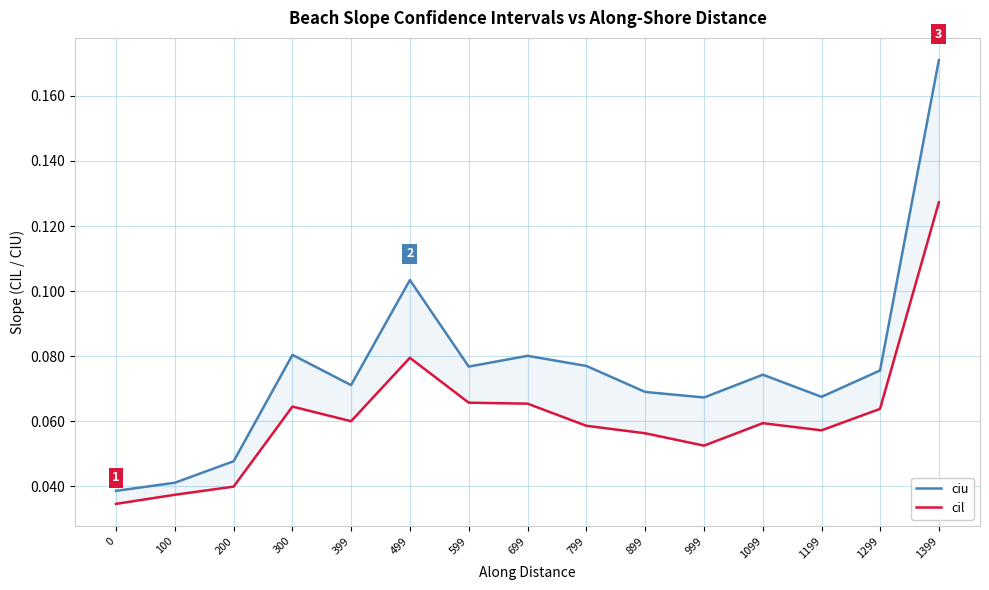

True or false: cil and ciu cross at least once.

False